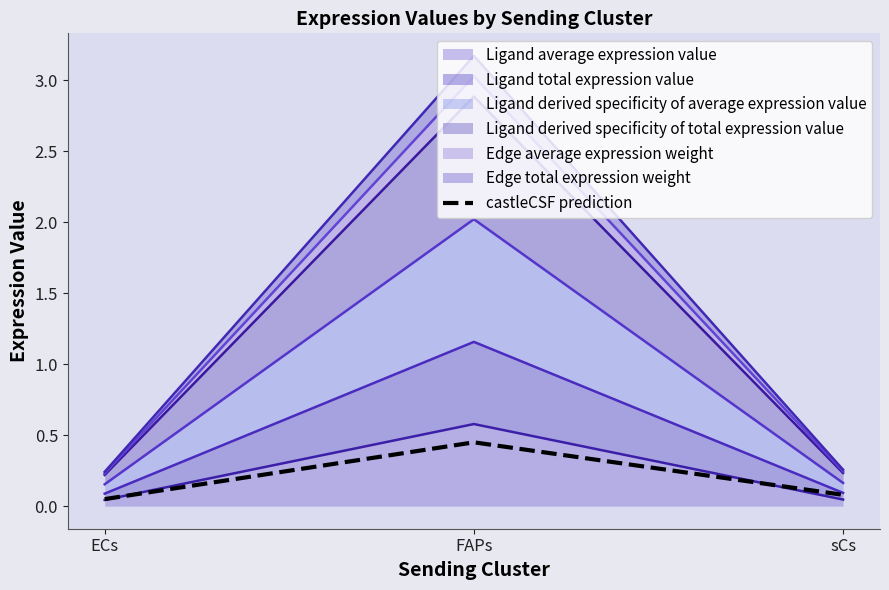

What is the minimum value shown in the chart?

0.1